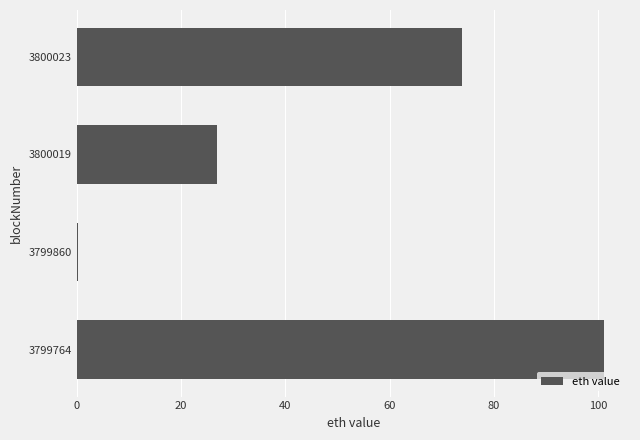

How many series are shown in this chart?

1